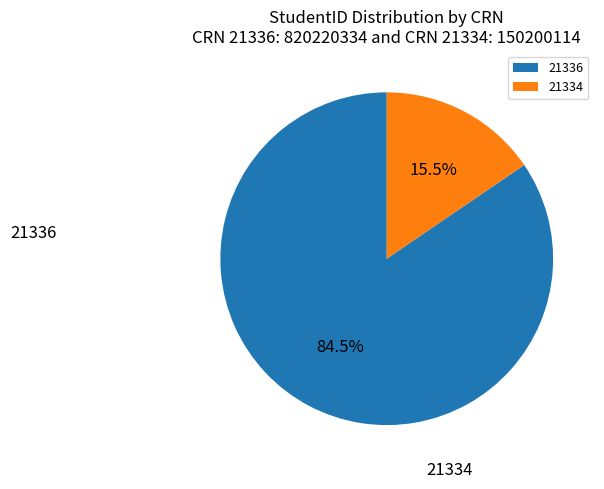

To the nearest percent, what portion does 21336 represent?

85%